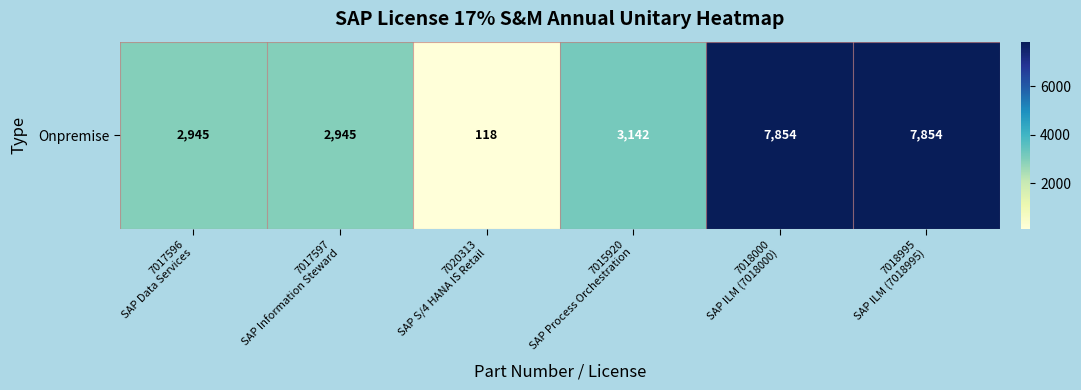

How many values are below 3142?

3